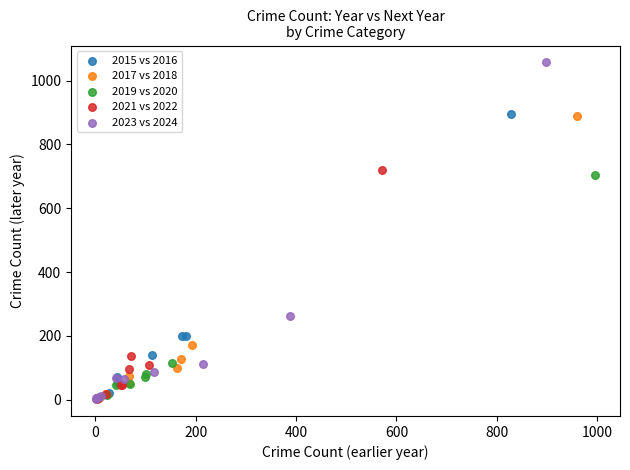

Which series has the largest Y range (max minus min)?

2023 vs 2024